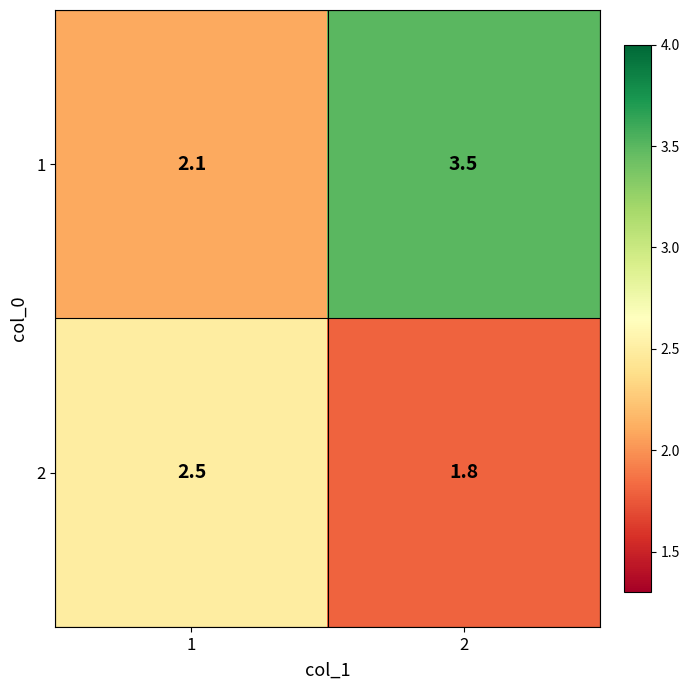

What is the difference between the 1 values at 2 and 1?

1.4